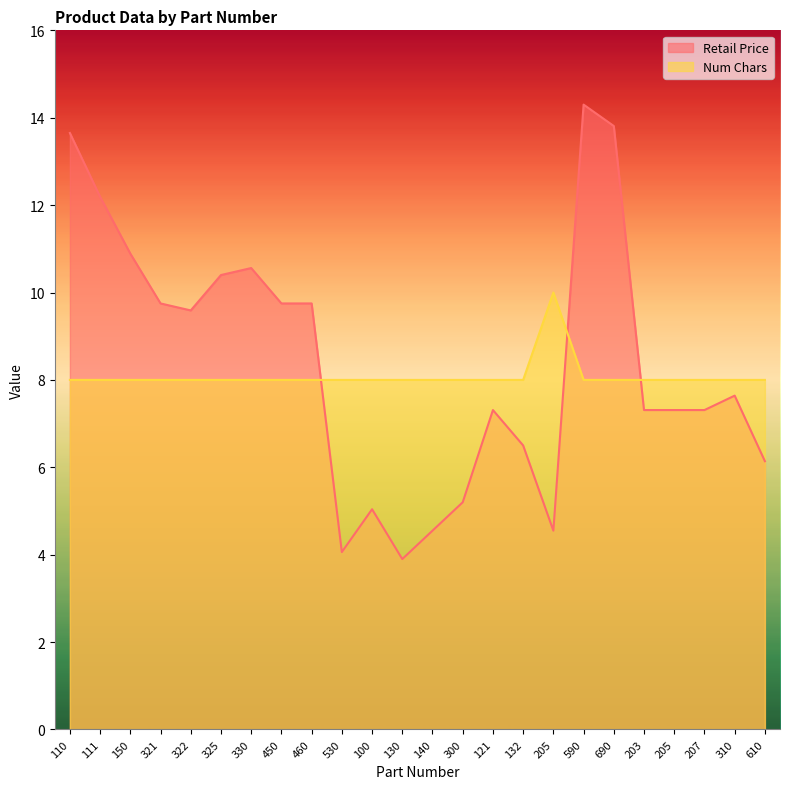

How many data points does each series have?

24